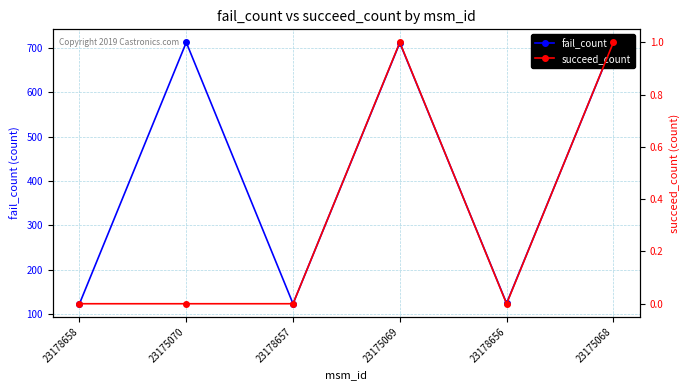

Is it true that fail_count equals 124 at 23178656?

True